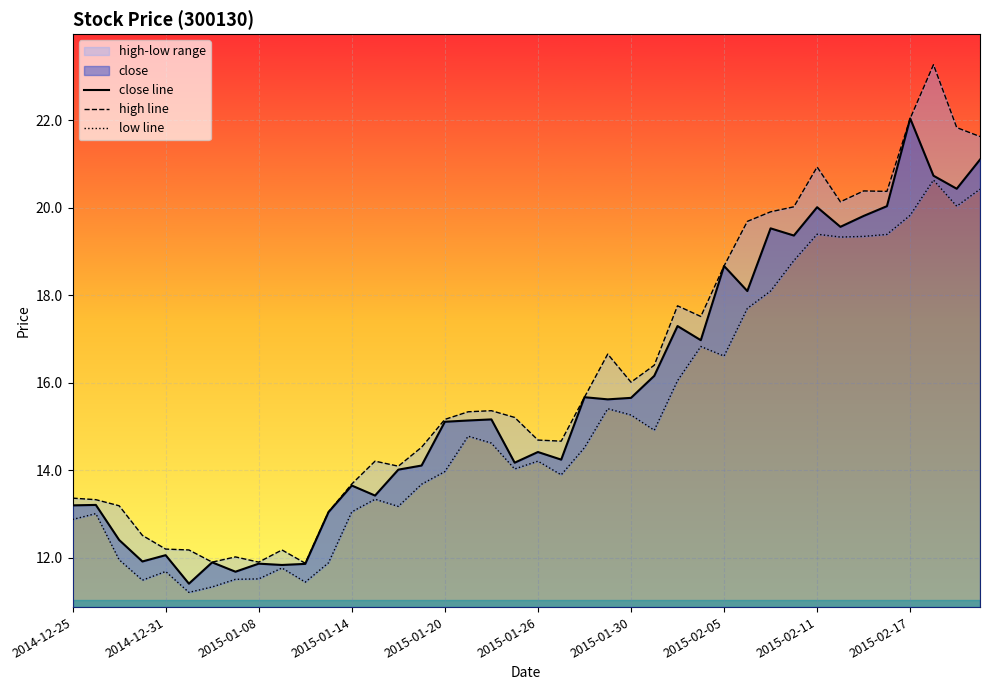

What is the minimum value for close line?

11.4